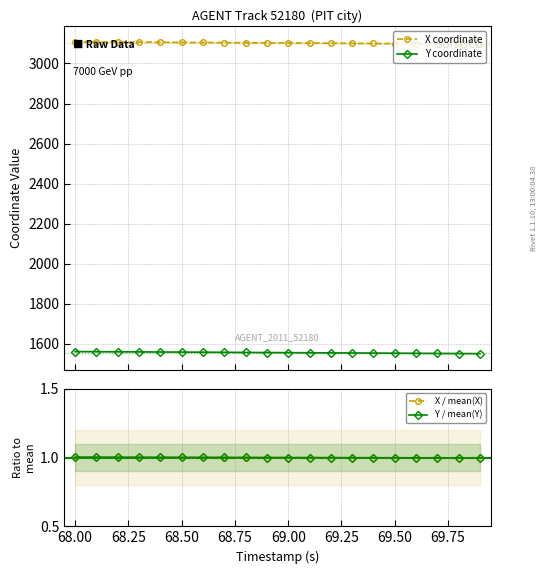

What is the value of the X coordinate point at the 14th from the left?

3100.6